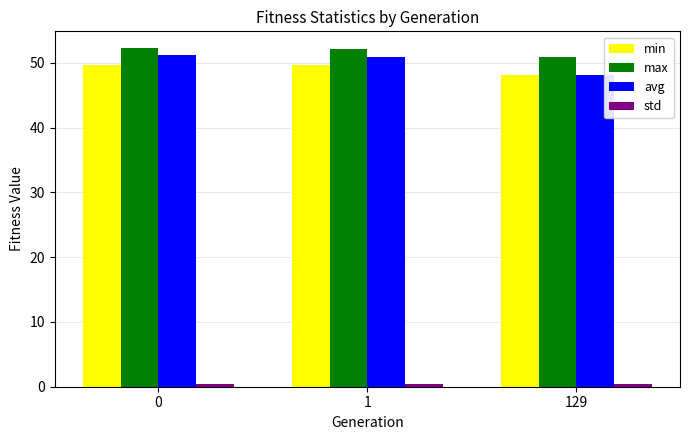

Is it true that min equals 48.1 at 129?

True